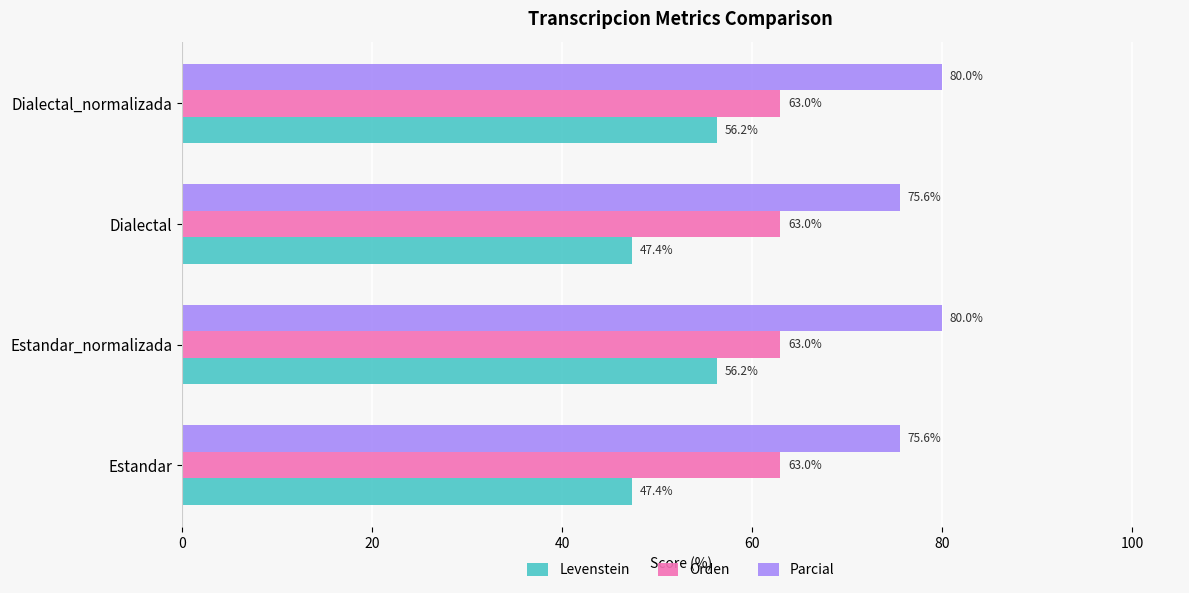

What is the maximum value for Parcial?

80.0